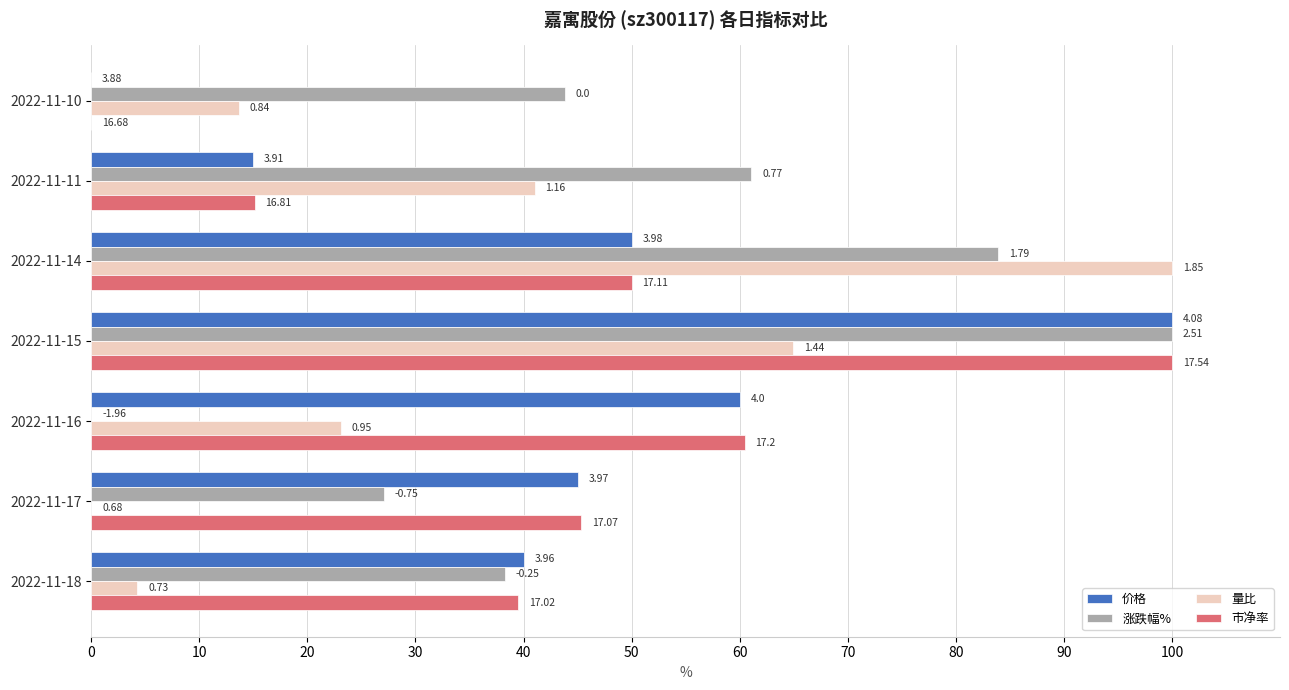

What are all the series names shown in the legend?

价格, 涨跌幅%, 量比, 市净率